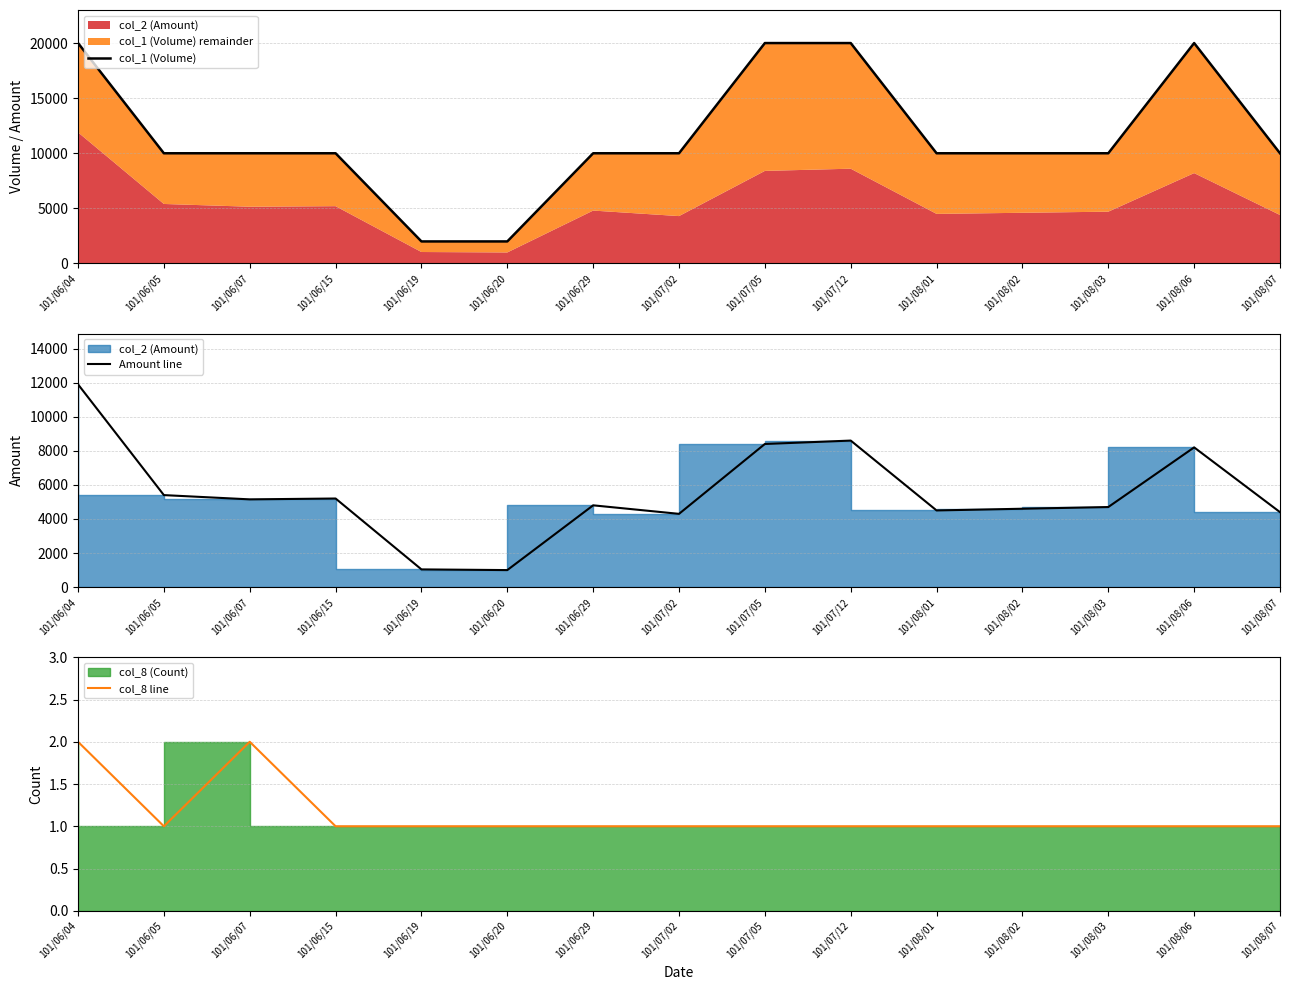

How many col_1 (Volume) values are between 10000 and 20000?

13